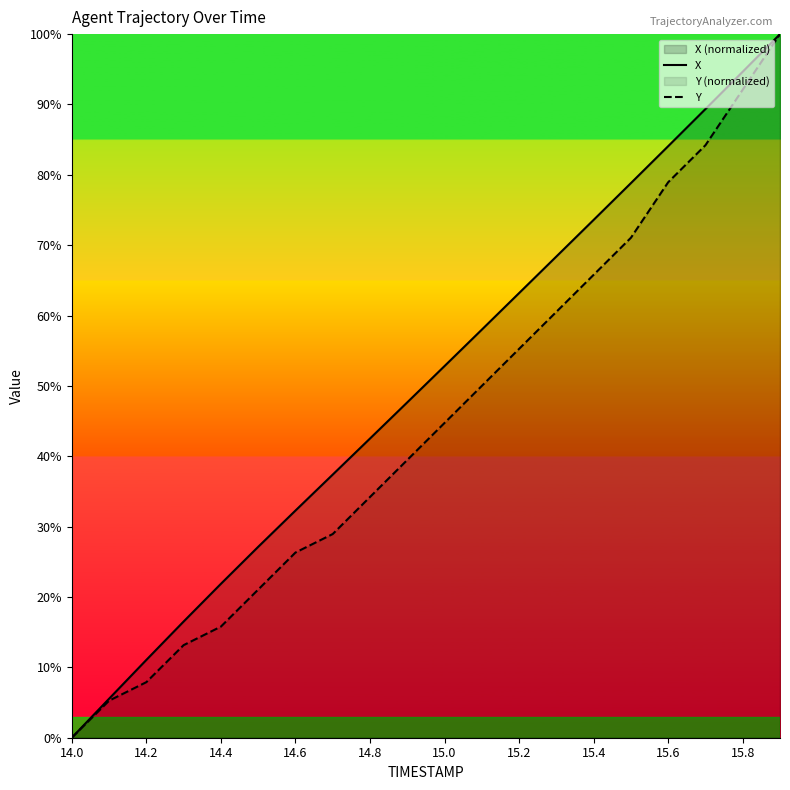

Rank the series by their average value, from highest to lowest.

X, Y